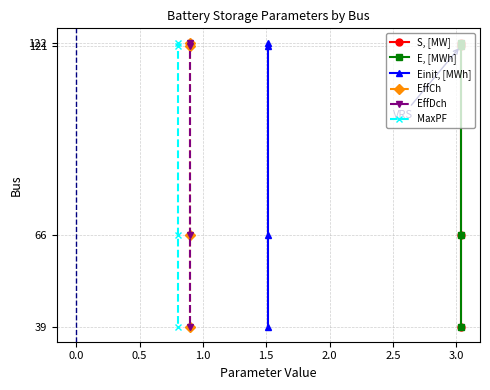

Is it true that Einit, [MWh] equals 8 at 1.0?

False